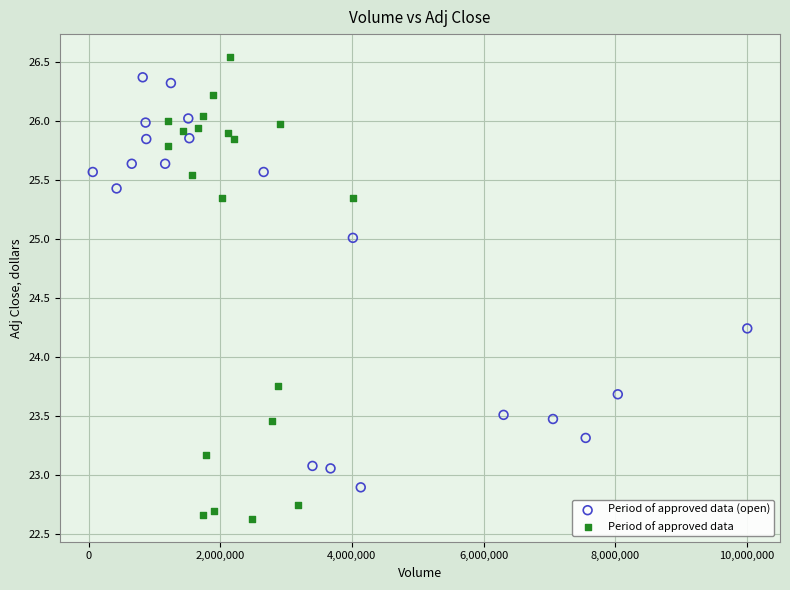

Which series reaches the minimum Y coordinate?

Period of approved data